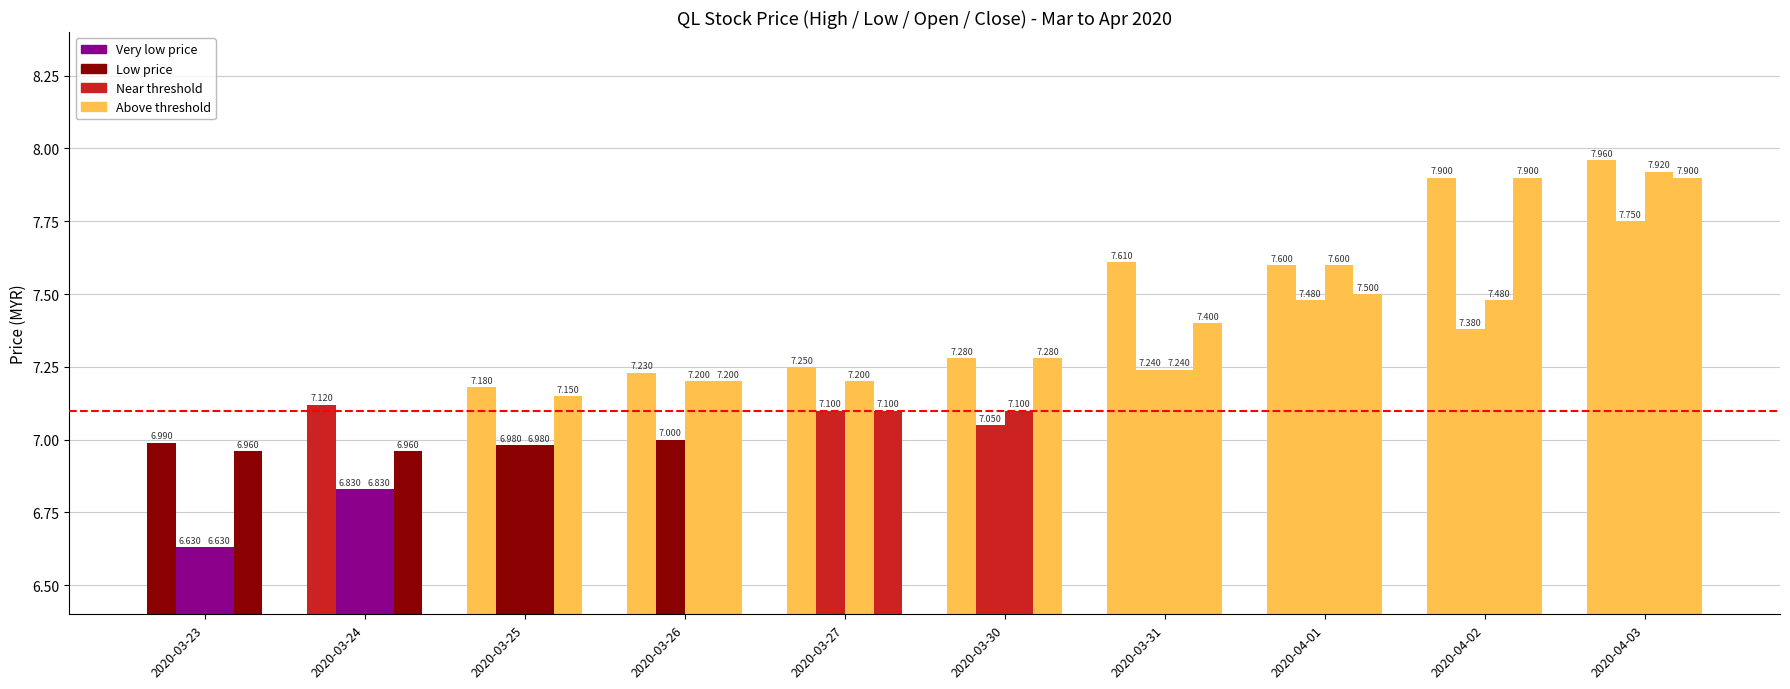

Count the number of data series in this chart.

4